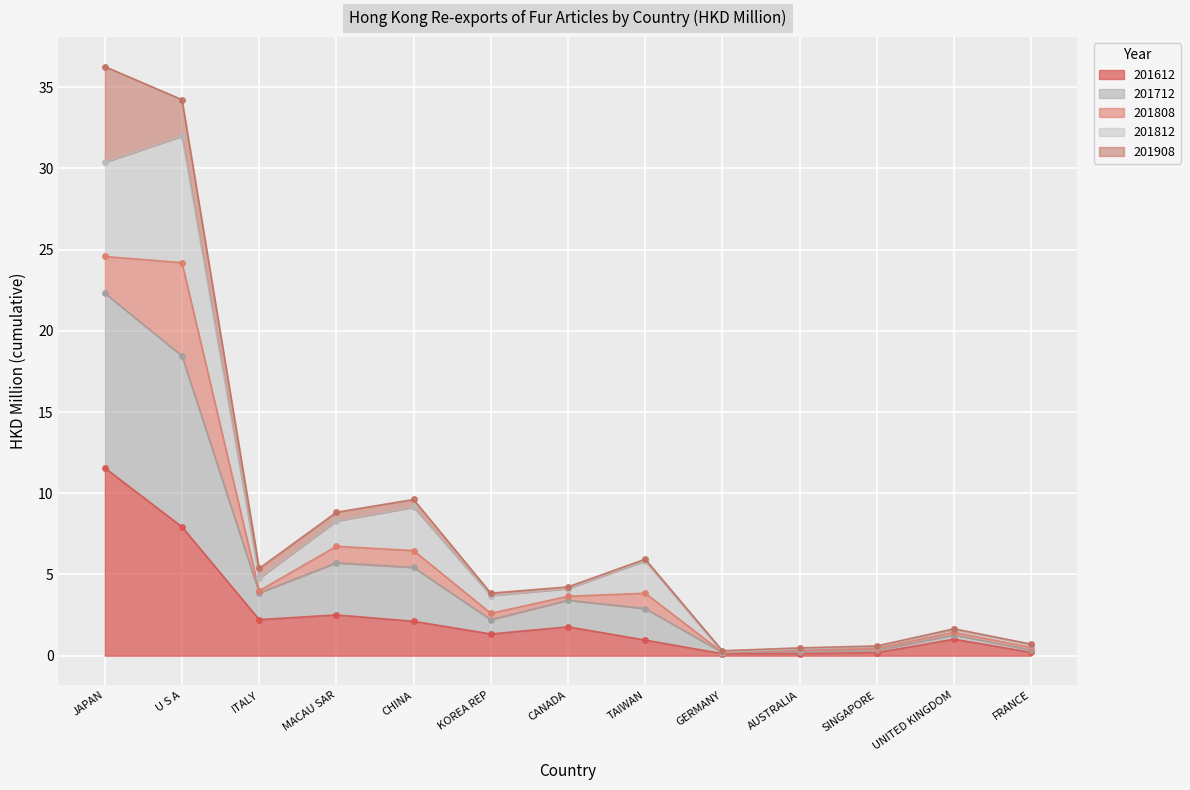

What is the difference between the second highest and minimum values in the 201812 series?

30.1